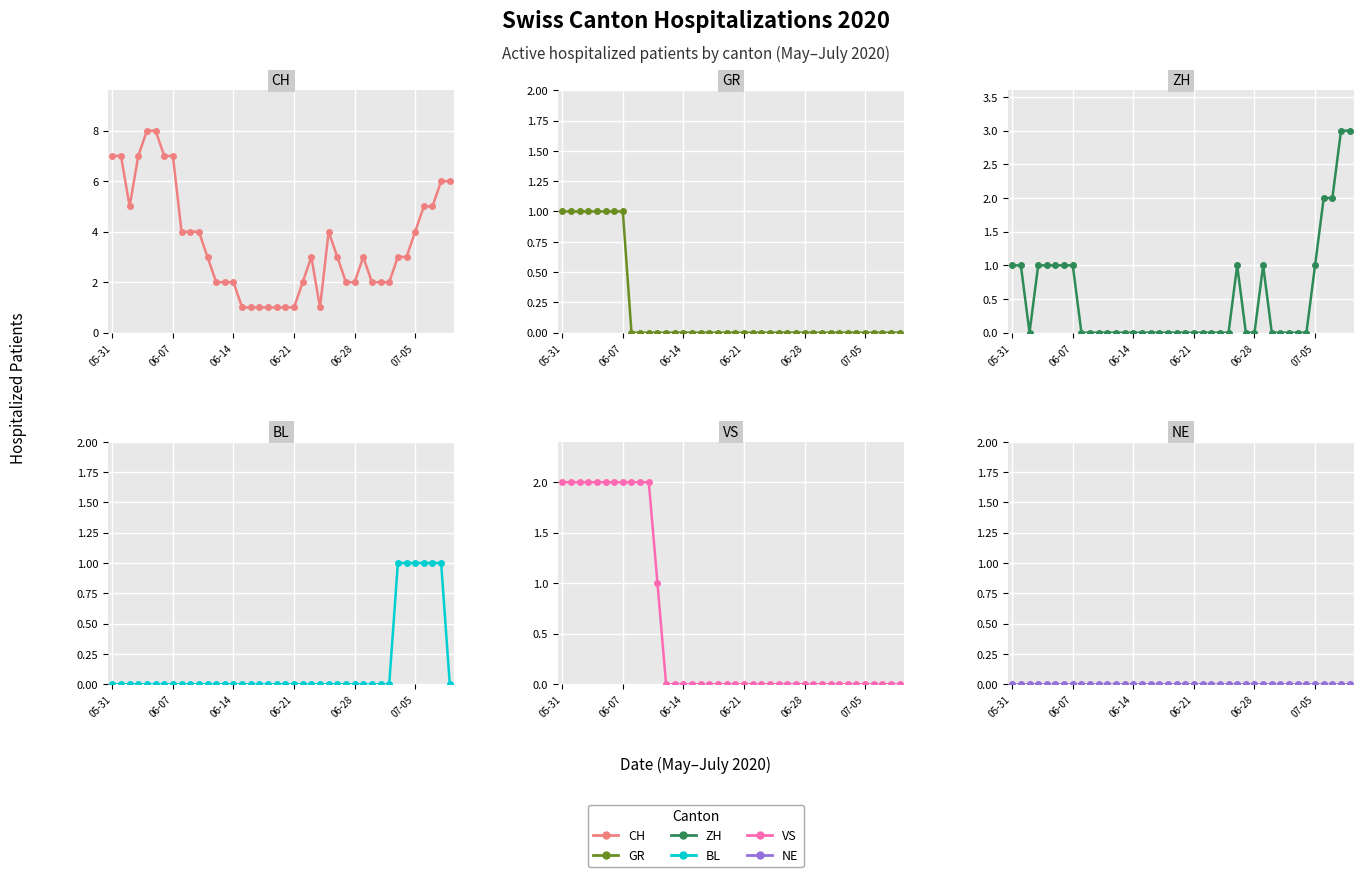

What is the average value of the CH series?

4